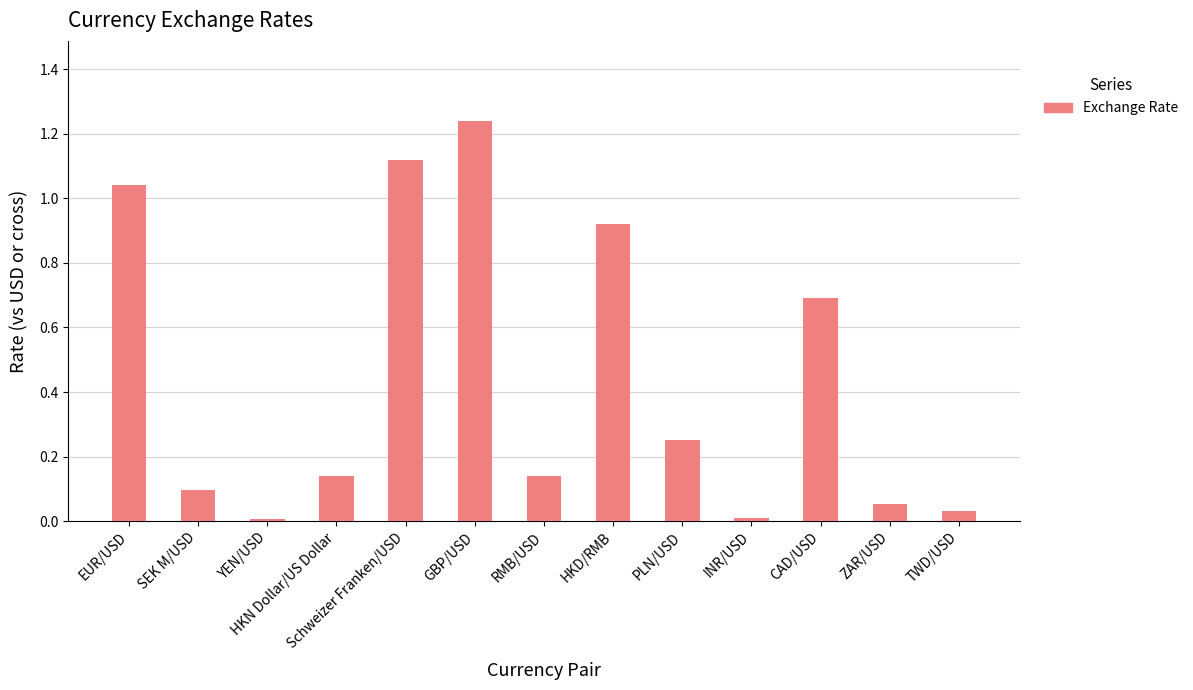

The chart shows a value of 0.0 at HKN Dollar/US Dollar. True or false?

False